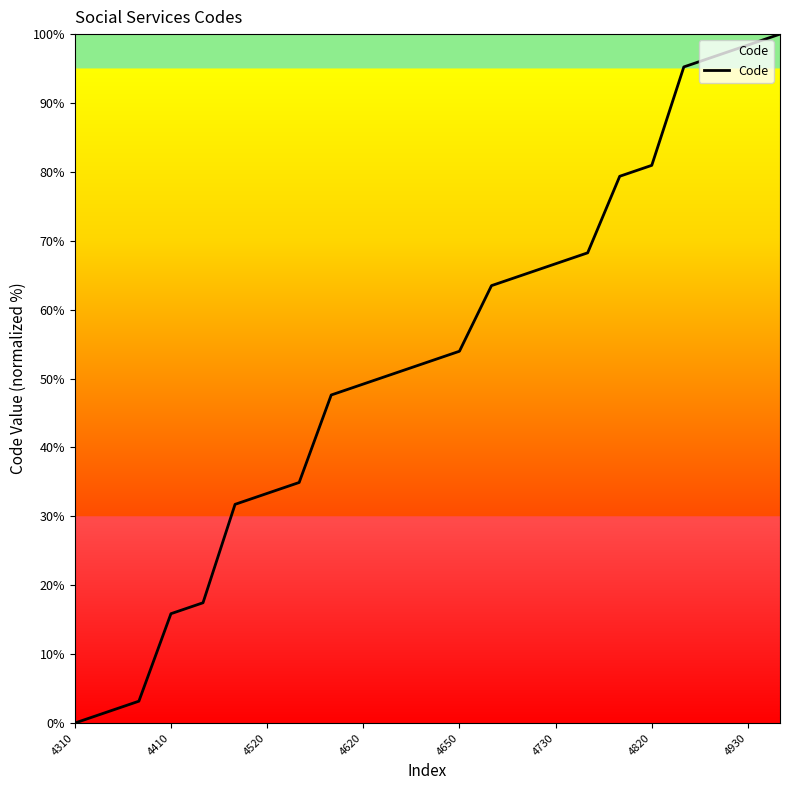

What is the difference between the maximum and minimum values?

100.0